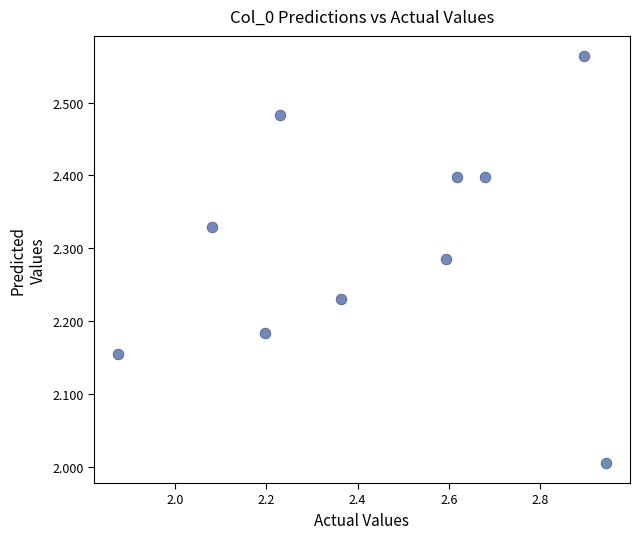

What is the average X value?

2.4